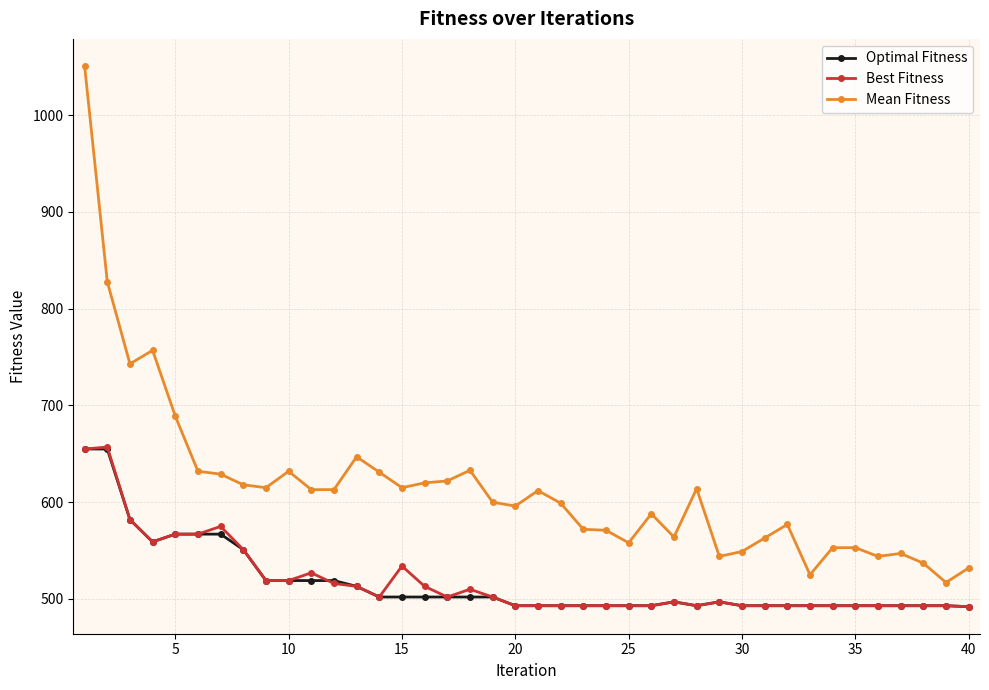

Count the number of categories in the chart.

40